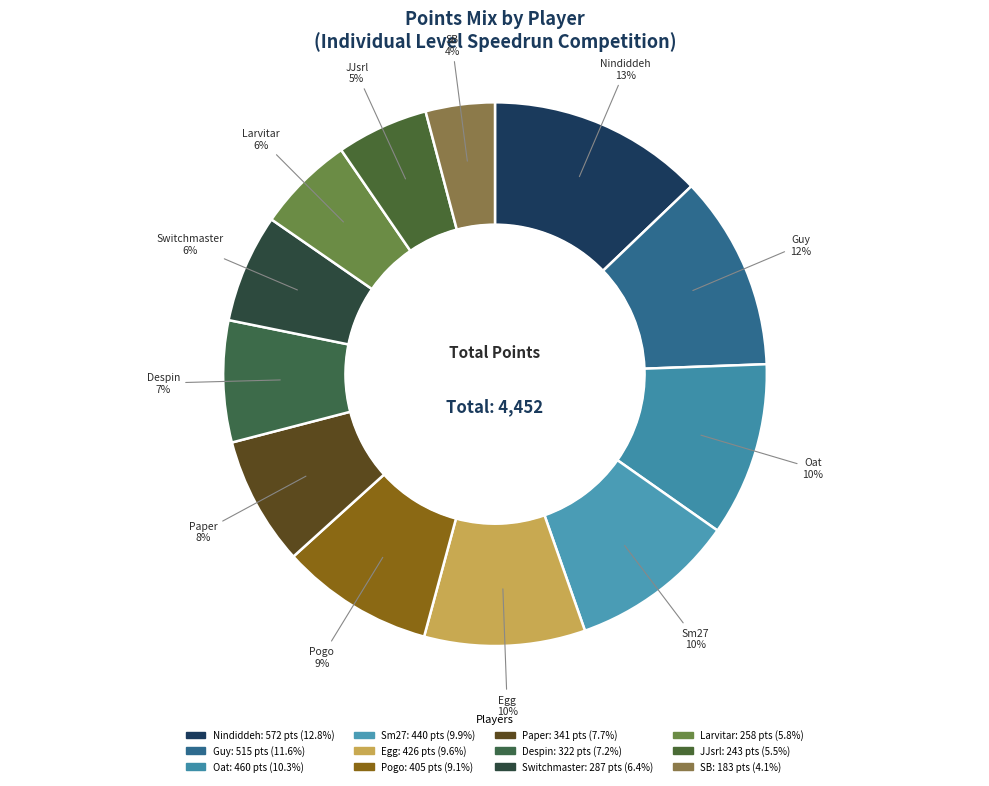

What is the ratio of the value at Guy to the value at SB?

2.8